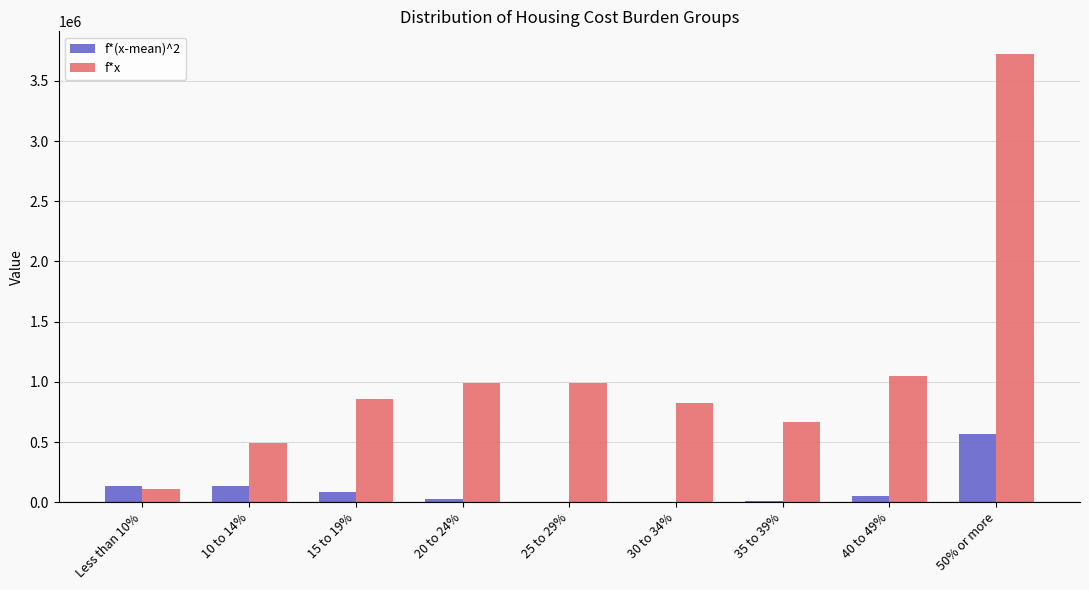

Which series has the largest total across all categories?

f*x